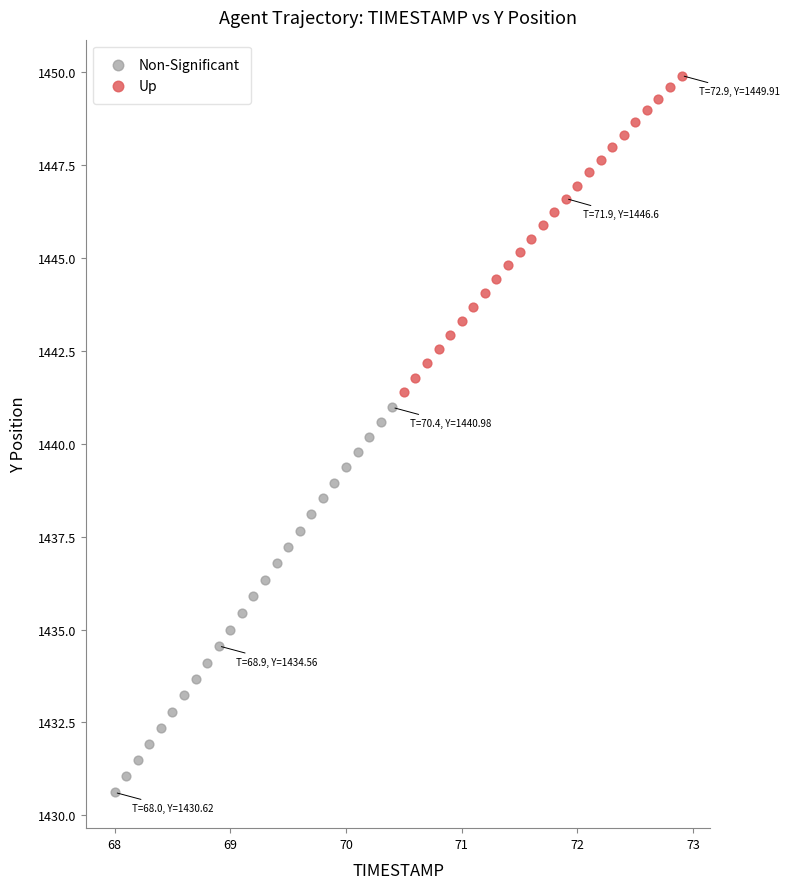

Which series contains the lowest Y value?

Non-Significant